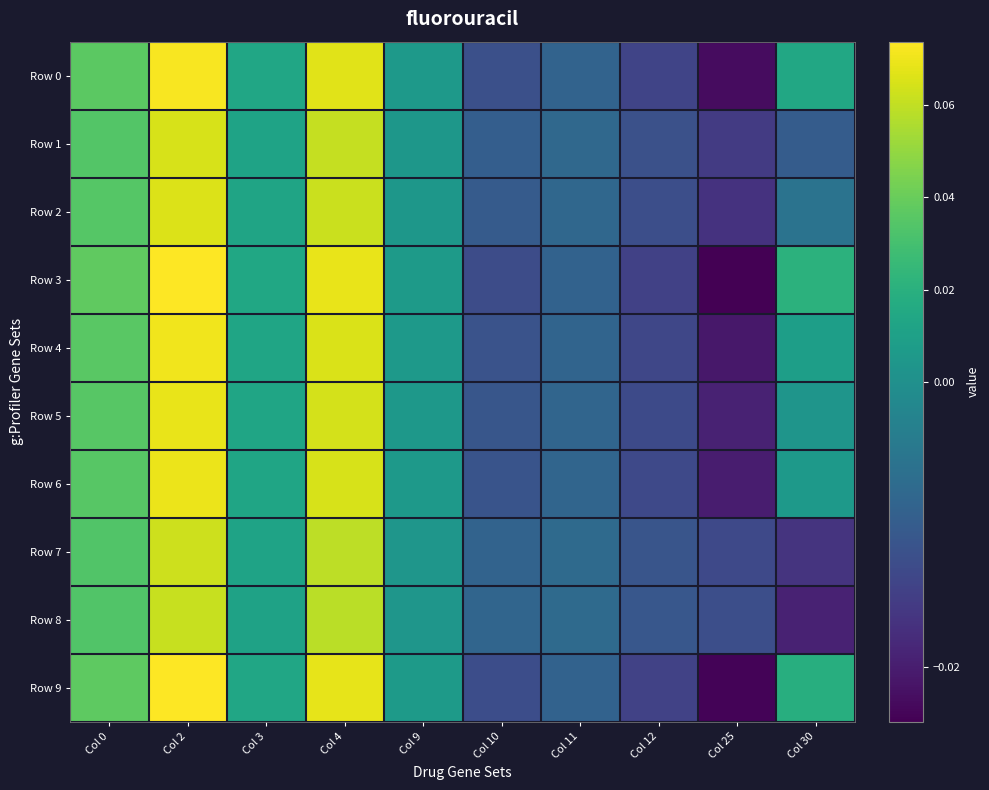

Reading left to right, list all the values displayed in this chart.

Row 0: Col 0=0.0	Col 2=0.1	Col 3=0.0	Col 4=0.1	Col 9=0.0	Col 10=-0.0	Col 11=-0.0	Col 12=-0.0	Col 25=-0.0	Col 30=0.0
Row 1: Col 0=0.0	Col 2=0.1	Col 3=0.0	Col 4=0.1	Col 9=0.0	Col 10=-0.0	Col 11=-0.0	Col 12=-0.0	Col 25=-0.0	Col 30=-0.0
Row 2: Col 0=0.0	Col 2=0.1	Col 3=0.0	Col 4=0.1	Col 9=0.0	Col 10=-0.0	Col 11=-0.0	Col 12=-0.0	Col 25=-0.0	Col 30=-0.0
Row 3: Col 0=0.0	Col 2=0.1	Col 3=0.0	Col 4=0.1	Col 9=0.0	Col 10=-0.0	Col 11=-0.0	Col 12=-0.0	Col 25=-0.0	Col 30=0.0
Row 4: Col 0=0.0	Col 2=0.1	Col 3=0.0	Col 4=0.1	Col 9=0.0	Col 10=-0.0	Col 11=-0.0	Col 12=-0.0	Col 25=-0.0	Col 30=0.0
Row 5: Col 0=0.0	Col 2=0.1	Col 3=0.0	Col 4=0.1	Col 9=0.0	Col 10=-0.0	Col 11=-0.0	Col 12=-0.0	Col 25=-0.0	Col 30=0.0
Row 6: Col 0=0.0	Col 2=0.1	Col 3=0.0	Col 4=0.1	Col 9=0.0	Col 10=-0.0	Col 11=-0.0	Col 12=-0.0	Col 25=-0.0	Col 30=0.0
Row 7: Col 0=0.0	Col 2=0.1	Col 3=0.0	Col 4=0.1	Col 9=0.0	Col 10=-0.0	Col 11=-0.0	Col 12=-0.0	Col 25=-0.0	Col 30=-0.0
Row 8: Col 0=0.0	Col 2=0.1	Col 3=0.0	Col 4=0.1	Col 9=0.0	Col 10=-0.0	Col 11=-0.0	Col 12=-0.0	Col 25=-0.0	Col 30=-0.0
Row 9: Col 0=0.0	Col 2=0.1	Col 3=0.0	Col 4=0.1	Col 9=0.0	Col 10=-0.0	Col 11=-0.0	Col 12=-0.0	Col 25=-0.0	Col 30=0.0